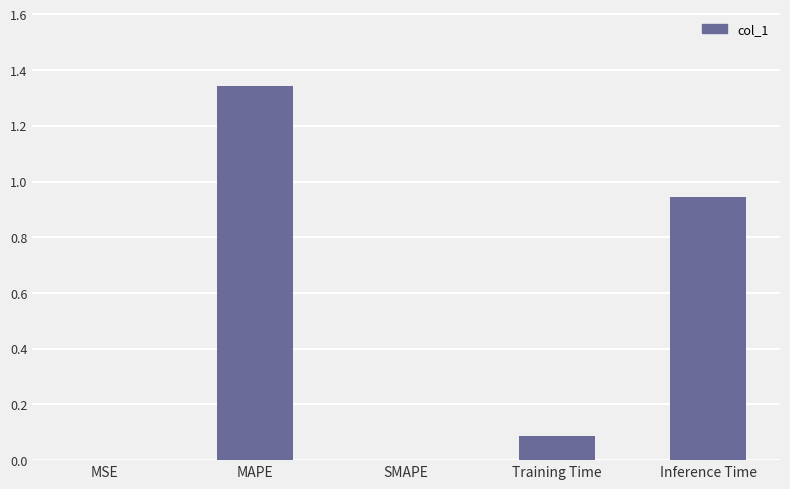

What is the sum of all values?

2.4